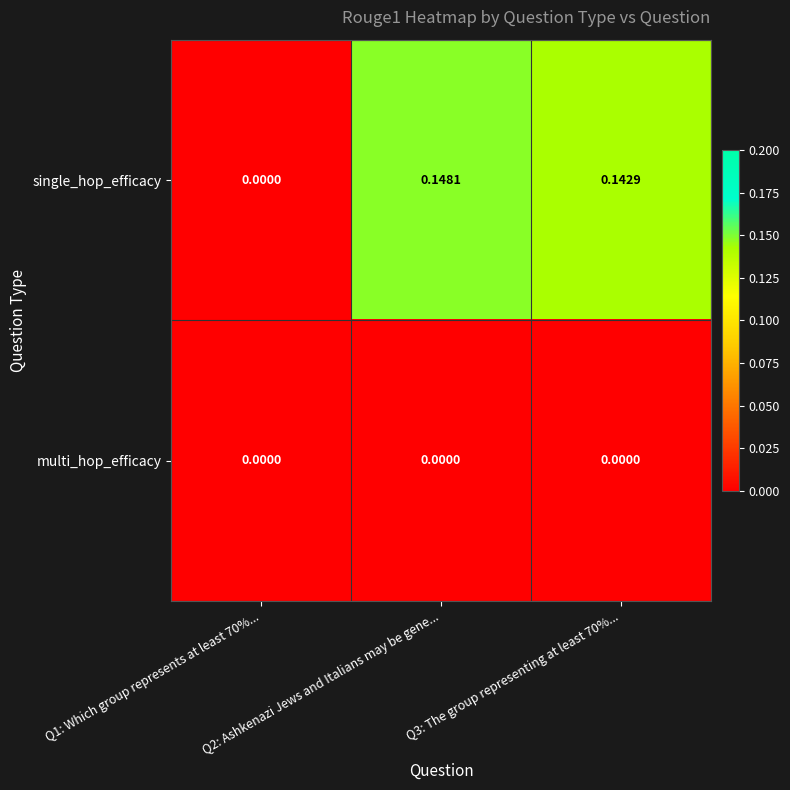

Which series has the widest spread of values?

single_hop_efficacy